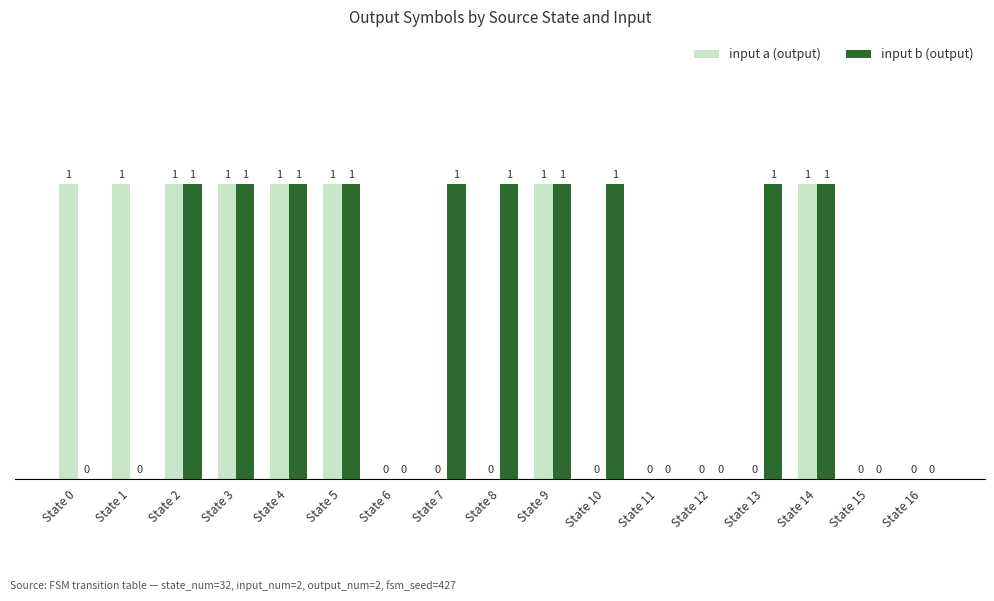

What is the average value of the input b (output) series?

1